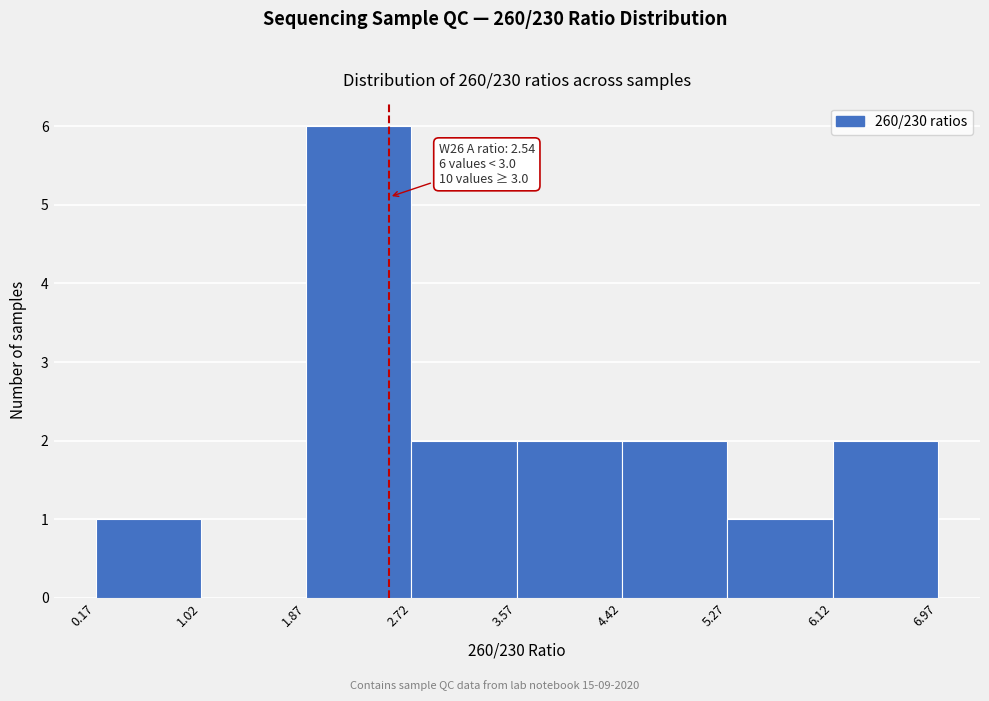

Over which range of the x-axis is the bar tallest?

1.87 to 2.72